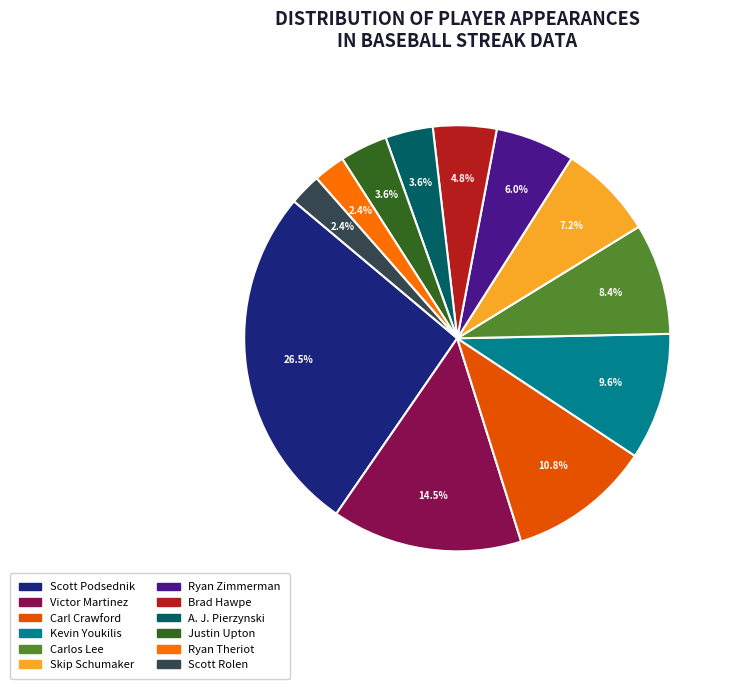

Is there a majority slice in this chart?

No